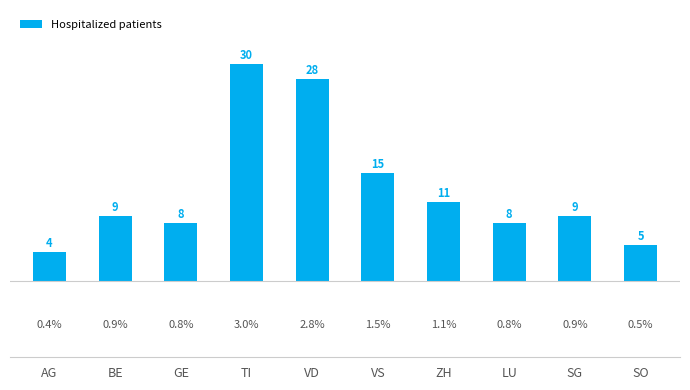

Reading left to right, extract all data points from this chart.

AG=4	BE=9	GE=8	TI=30	VD=28	VS=15	ZH=11	LU=8	SG=9	SO=5